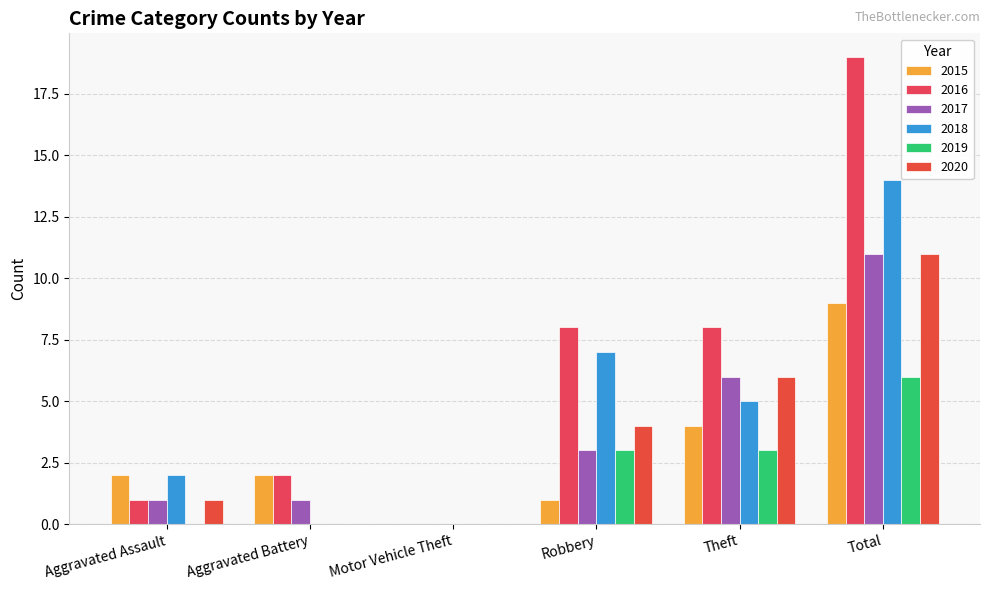

What are all the series names shown in the legend?

2015, 2016, 2017, 2018, 2019, 2020